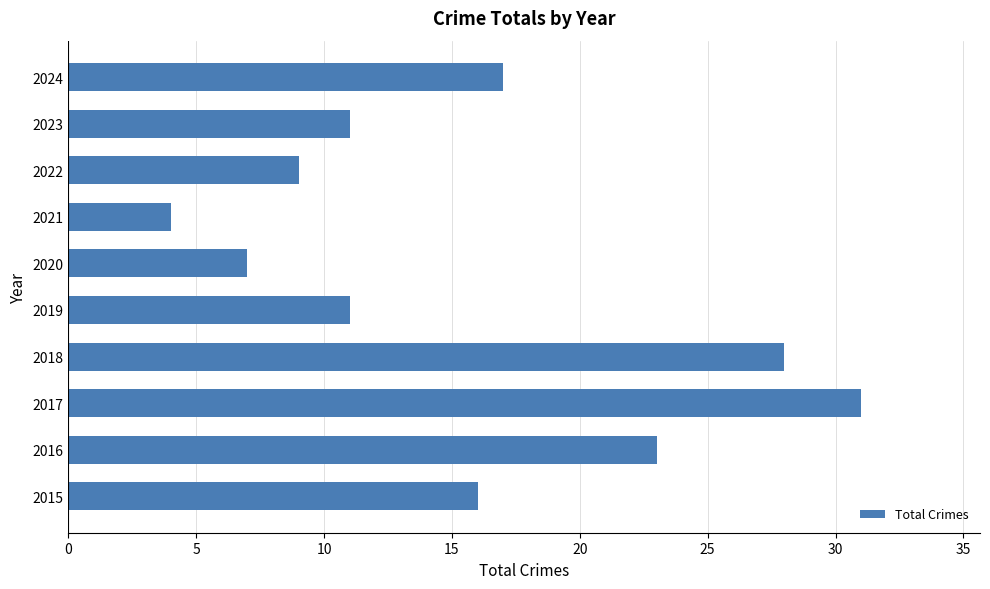

The chart shows a value of 31 at 2017. True or false?

True